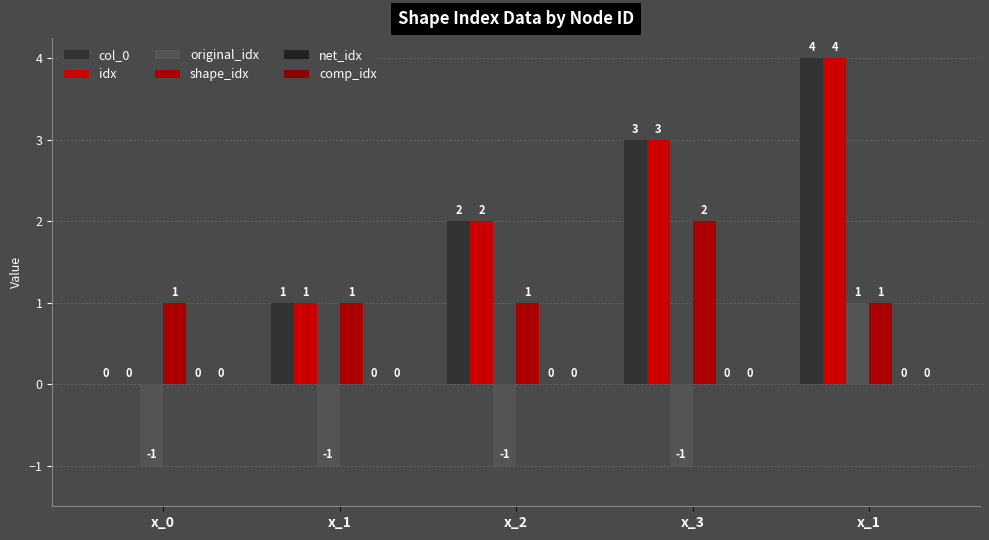

Reading left to right, transcribe all the data shown in this chart.

col_0: 0	1	2	3	4
idx: 0	1	2	3	4
original_idx: -1	-1	-1	-1	1
shape_idx: 1	1	1	2	1
net_idx: 0	0	0	0	0
comp_idx: 0	0	0	0	0